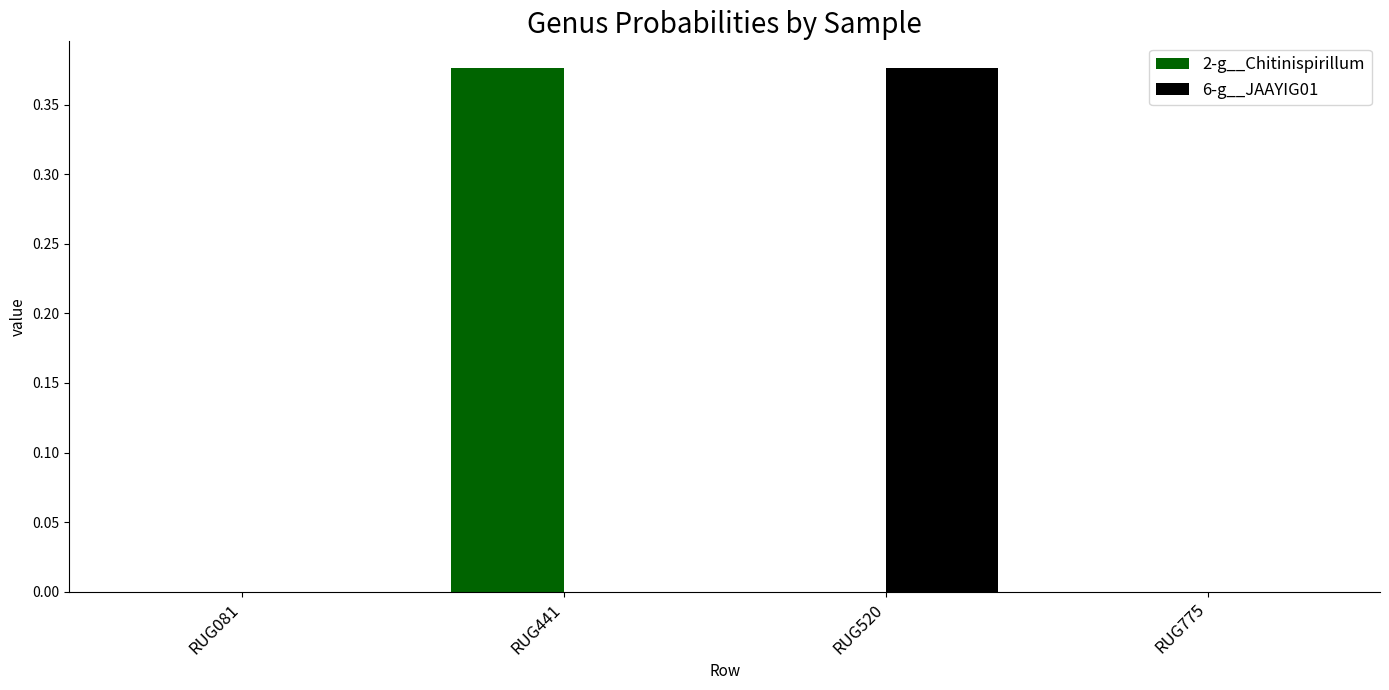

What is the average value of the 2-g__Chitinispirillum series?

0.1